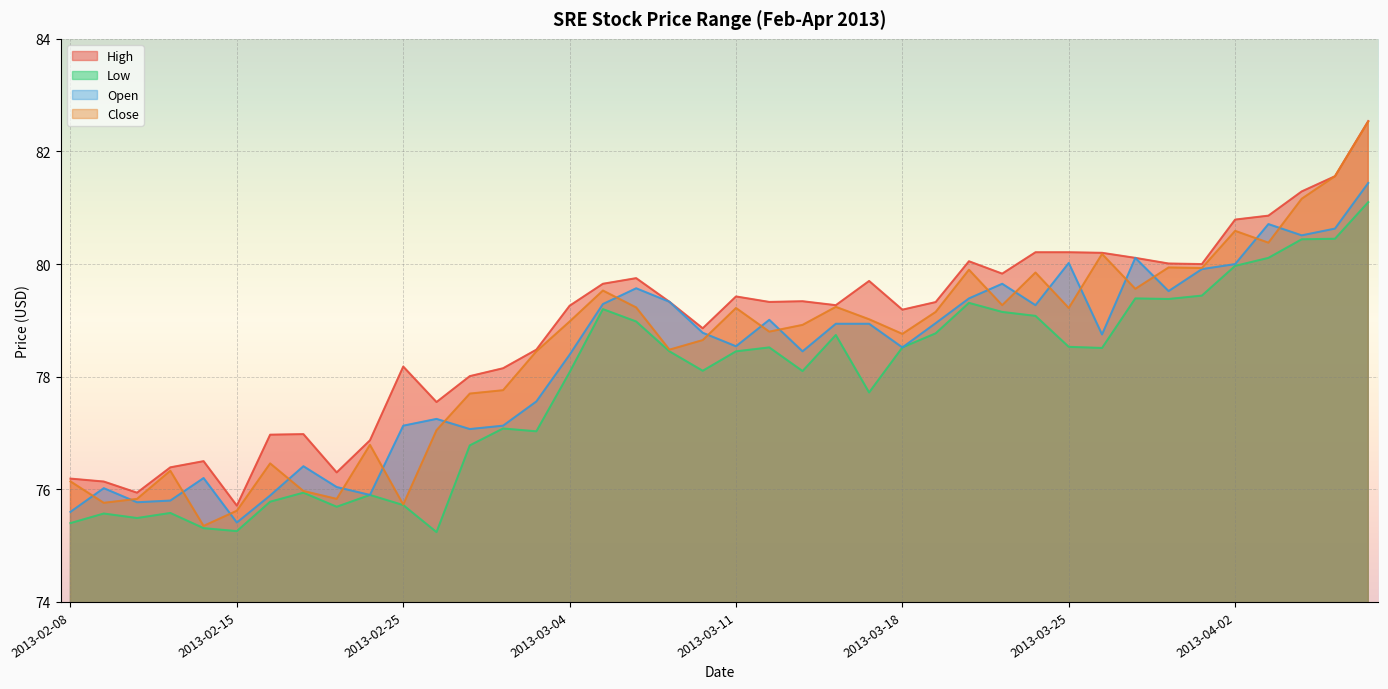

What is the spread (max minus min) of values at 2013-04-04?

0.9